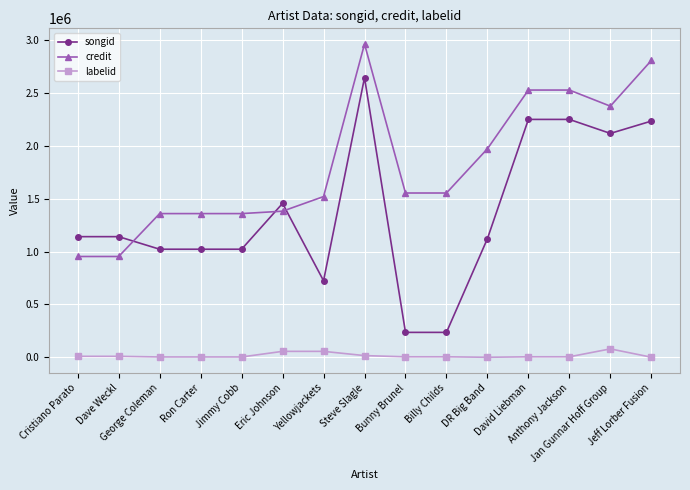

Rank the series by their average value, from highest to lowest.

credit, songid, labelid